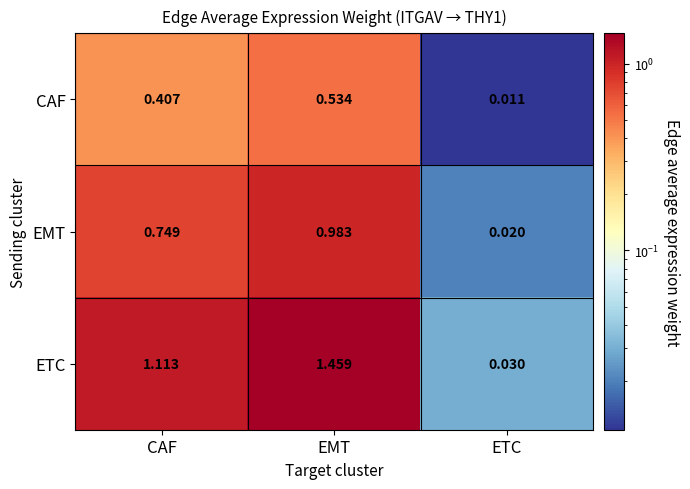

Which series has the largest range (max minus min)?

ETC